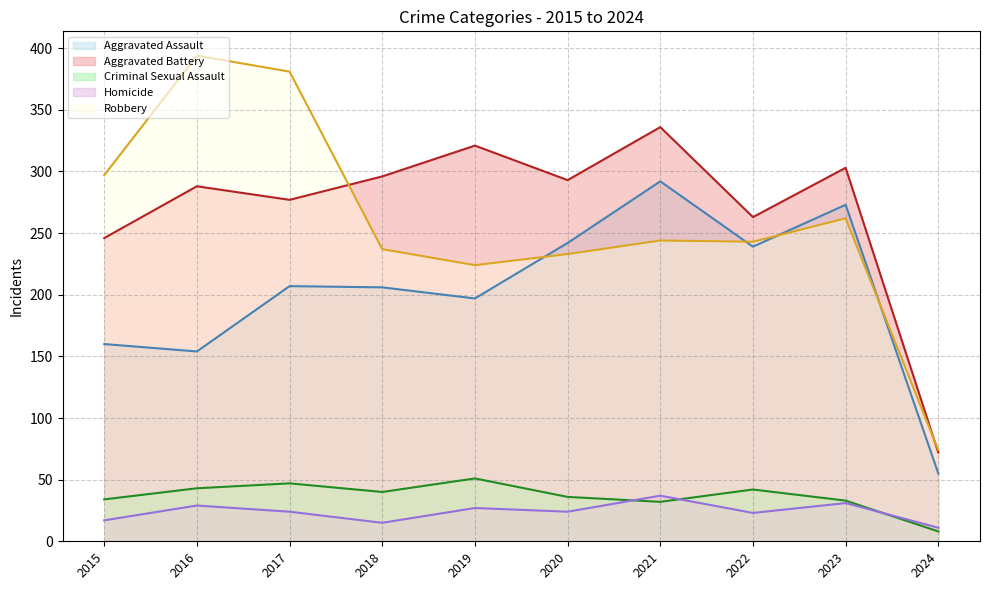

Count the number of data series in this chart.

5